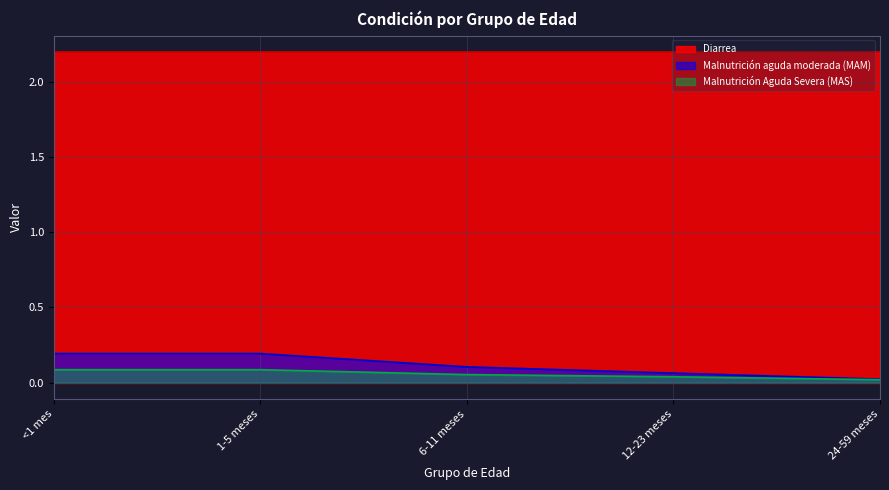

What is the difference between the maximum and minimum values in the Malnutrición aguda moderada (MAM) series?

0.2